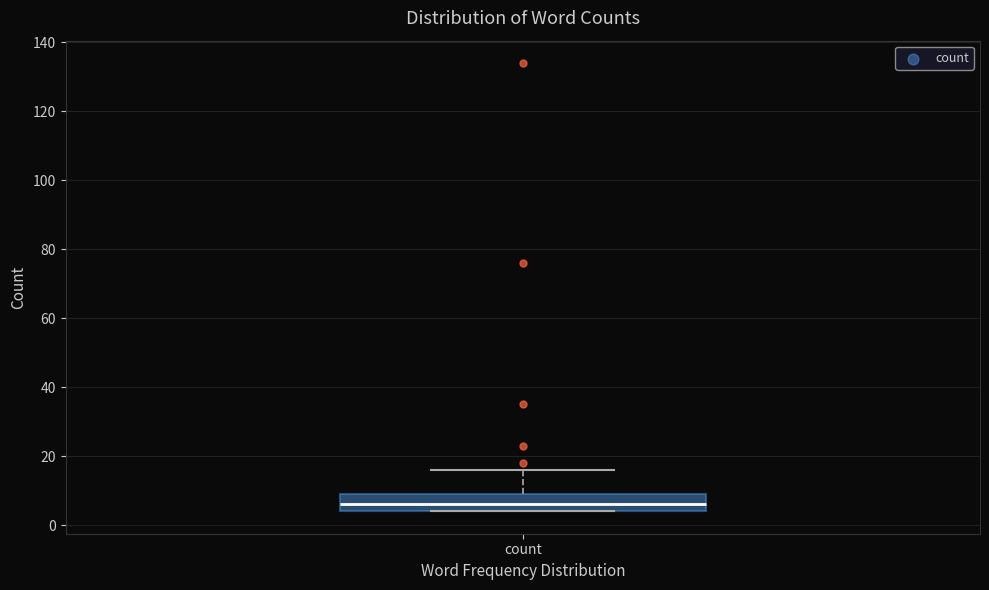

Transcribe this box plot: give where the median line is, the range the box spans, and where the two whiskers end, as read against the y-axis. The values are not printed on the chart, so give them approximately, as read against the axis.

median 6, box 4 to 10, whiskers 4 to 16